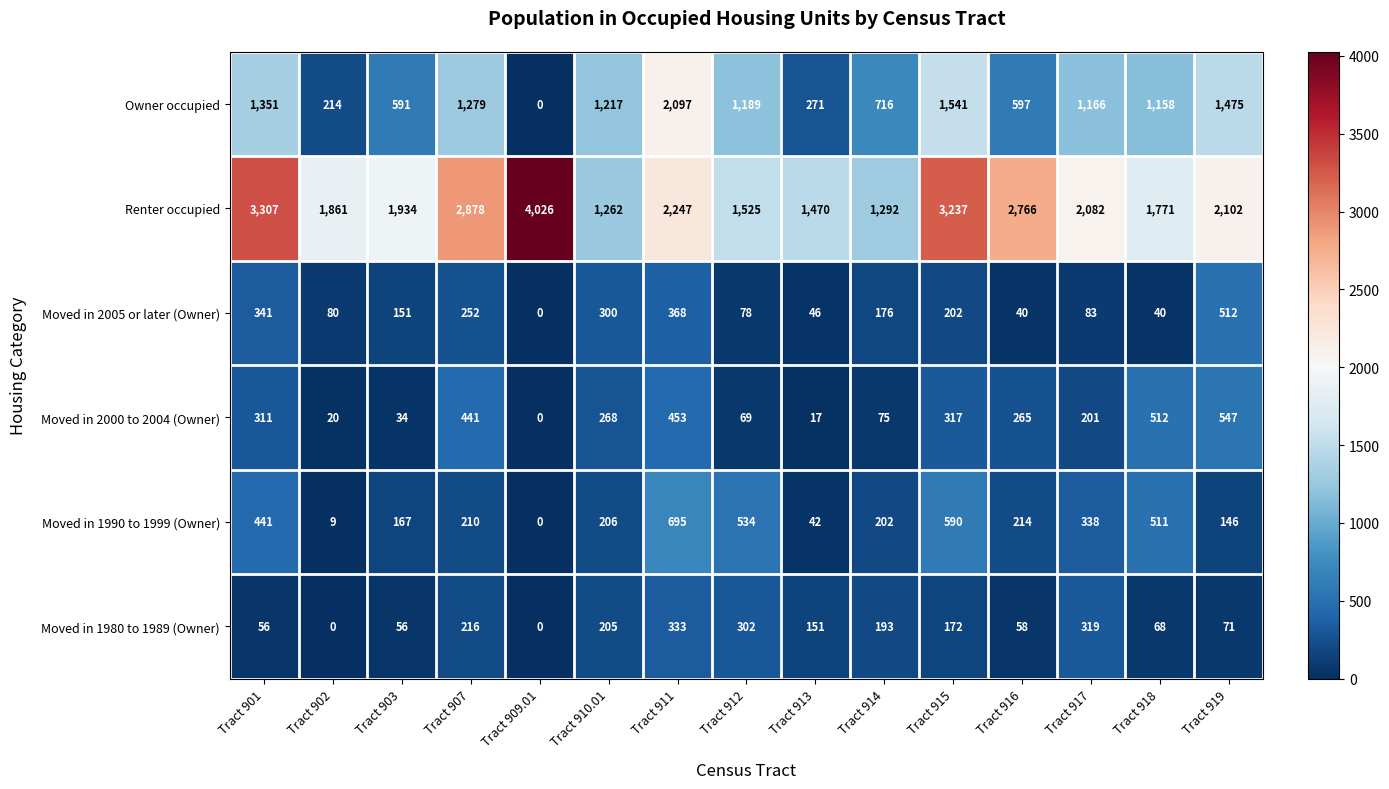

At Tract 907, list the series in order from largest to smallest.

Renter occupied, Owner occupied, Moved in 2000 to 2004 (Owner), Moved in 2005 or later (Owner), Moved in 1980 to 1989 (Owner), Moved in 1990 to 1999 (Owner)